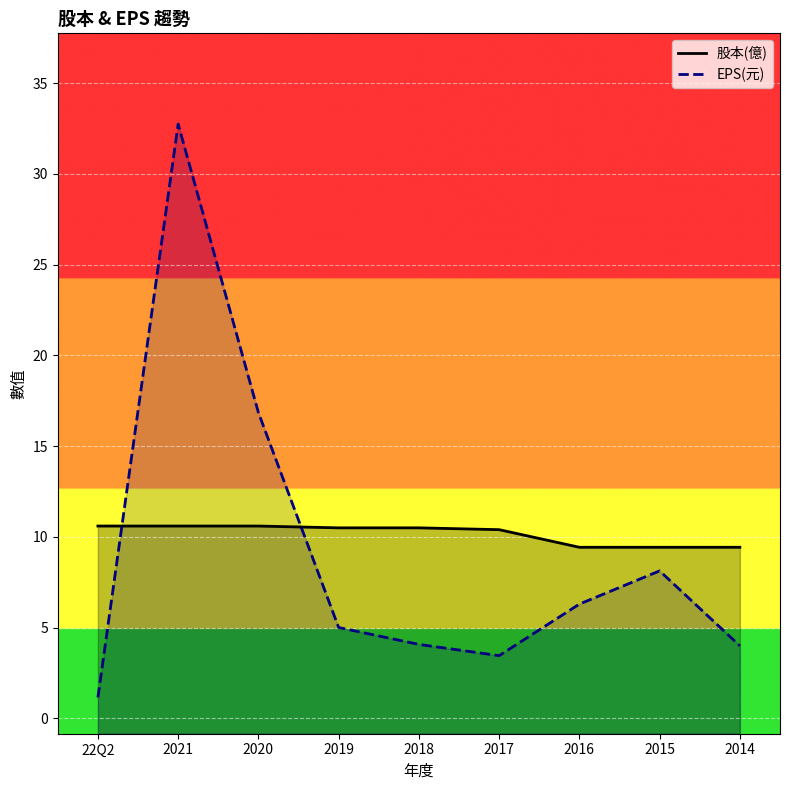

How many categories are shown in the chart?

9